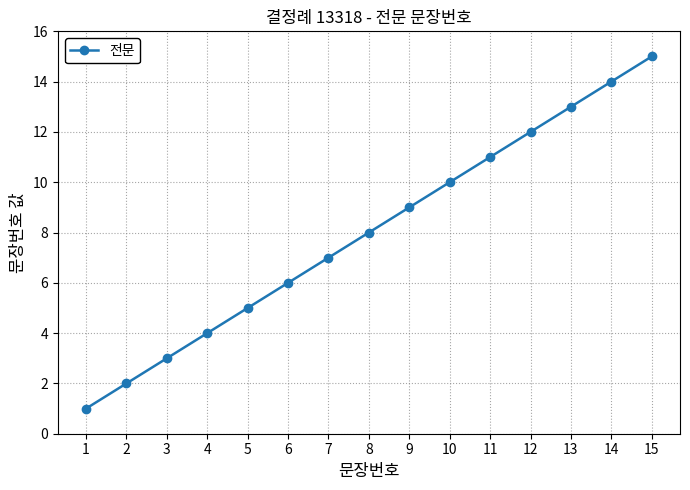

What is the value of the 5th point from the left?

5